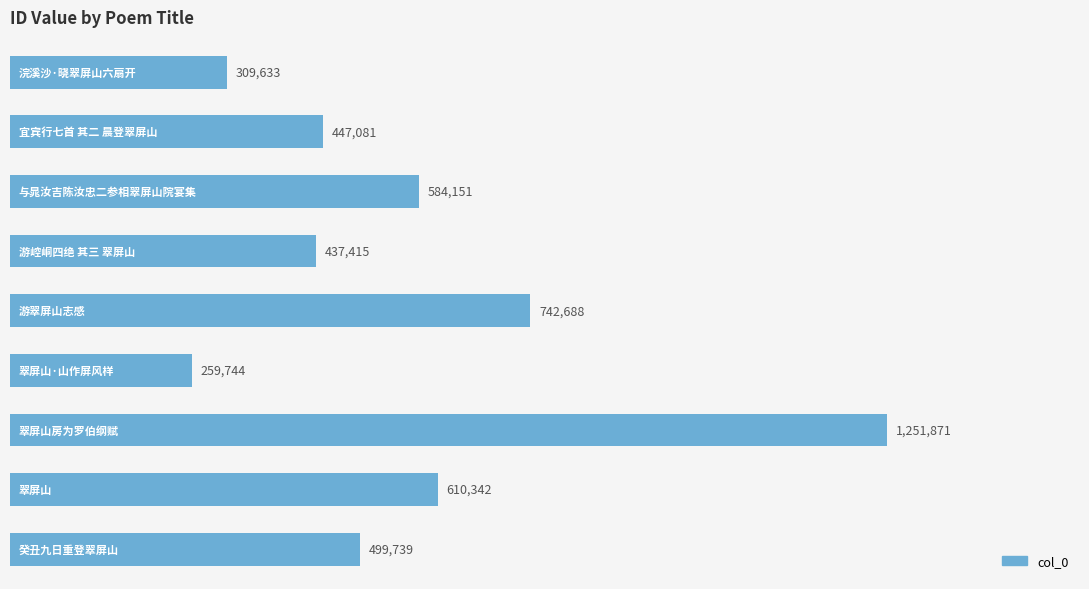

What is the average value?

571407